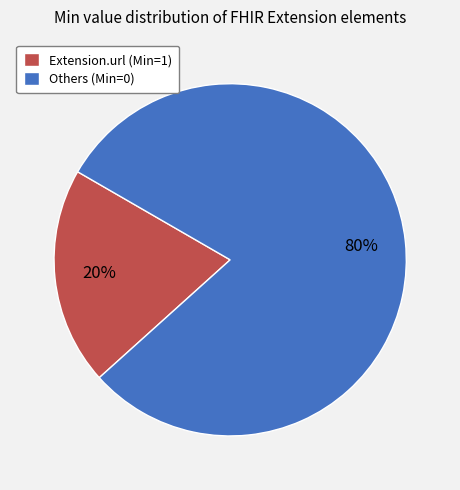

Rank the categories by value from highest to lowest.

Others (Min=0), Extension.url (Min=1)